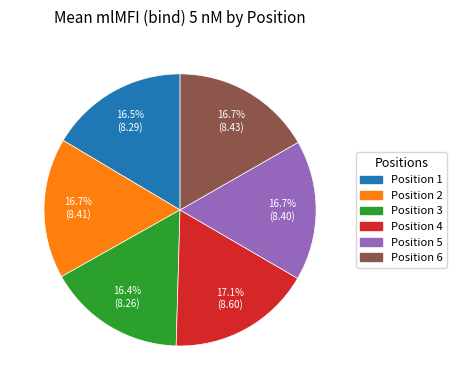

Does any single category account for the majority?

No